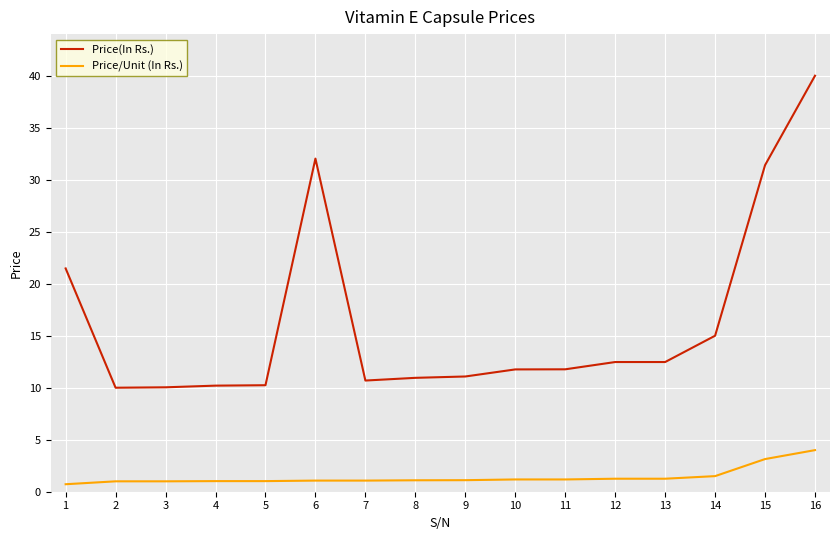

At how many categories does at least one series exceed 37?

1